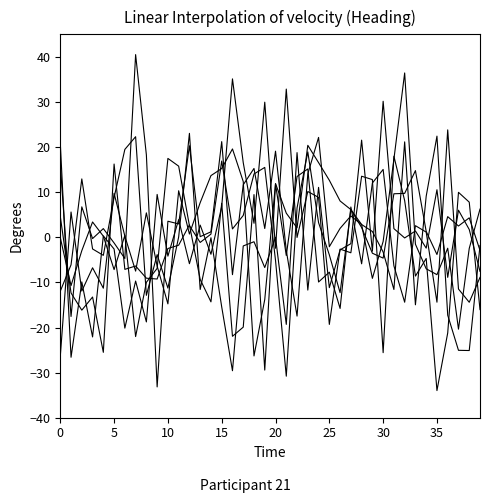

Is it true that col_0 equals -24.0 at 19?

False